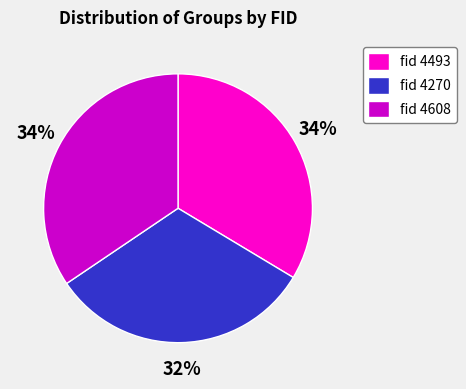

To the nearest percent, what percentage of the pie is fid 4270?

32%